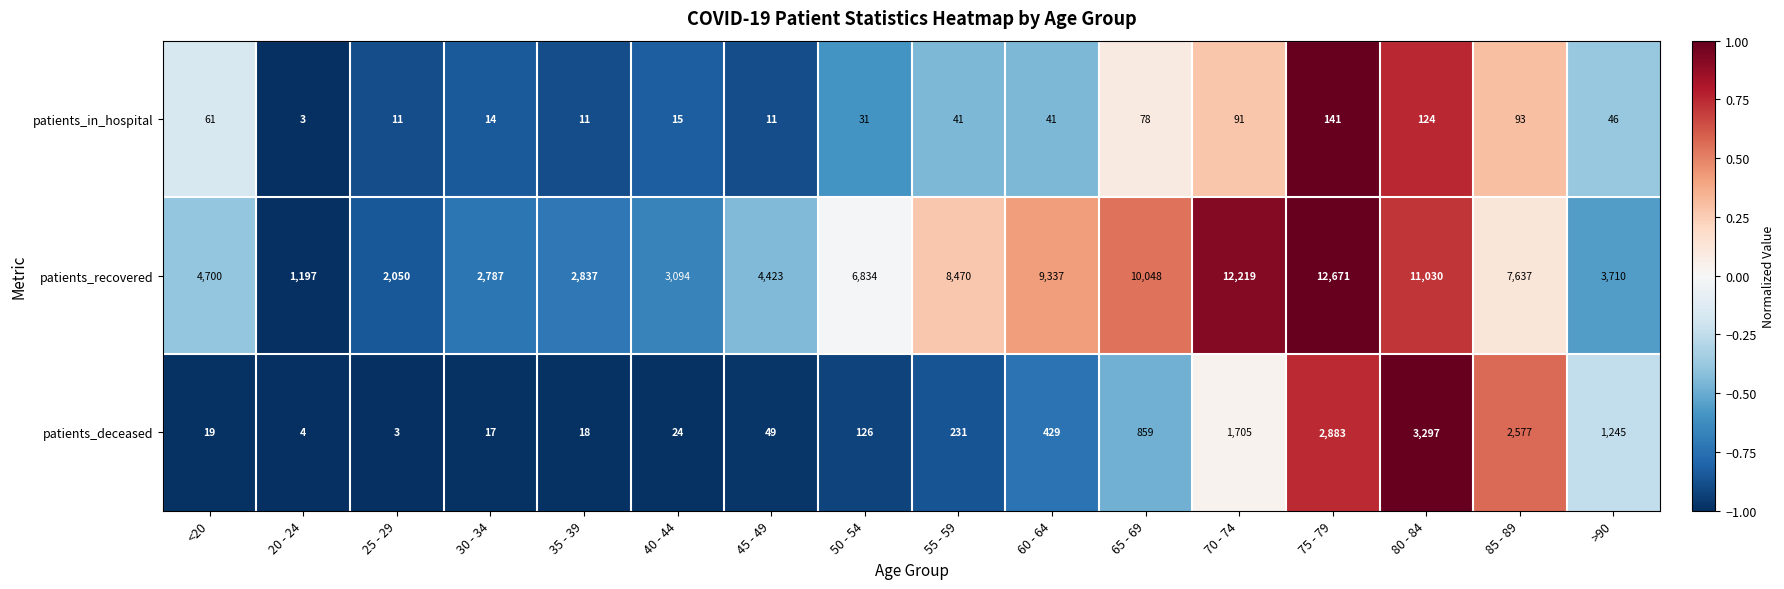

At which category is the sum across all series the highest?

75 - 79